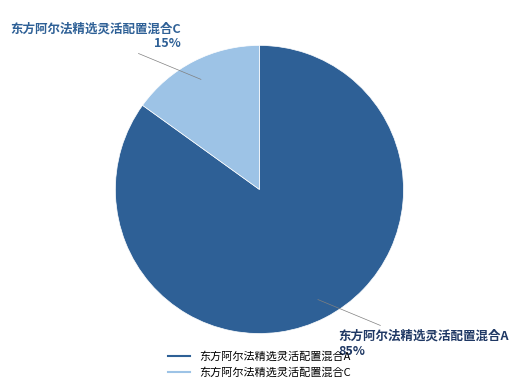

How many slices are in this pie chart?

2